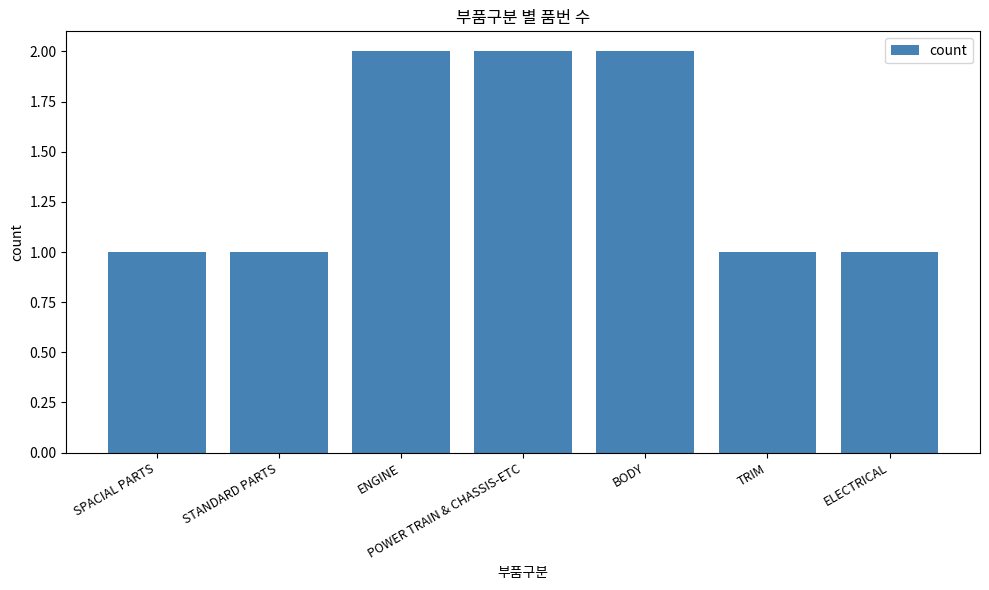

Approximately how many times larger is the value at ELECTRICAL compared to ENGINE?

0.5